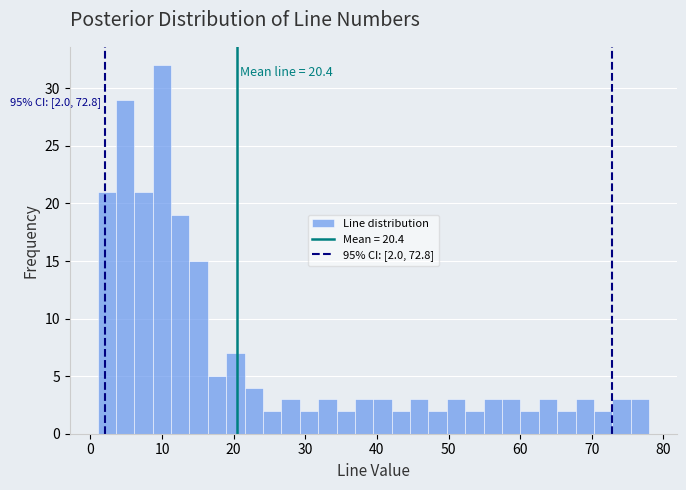

Read against the x-axis, roughly where is the centre of the tallest bar?

10